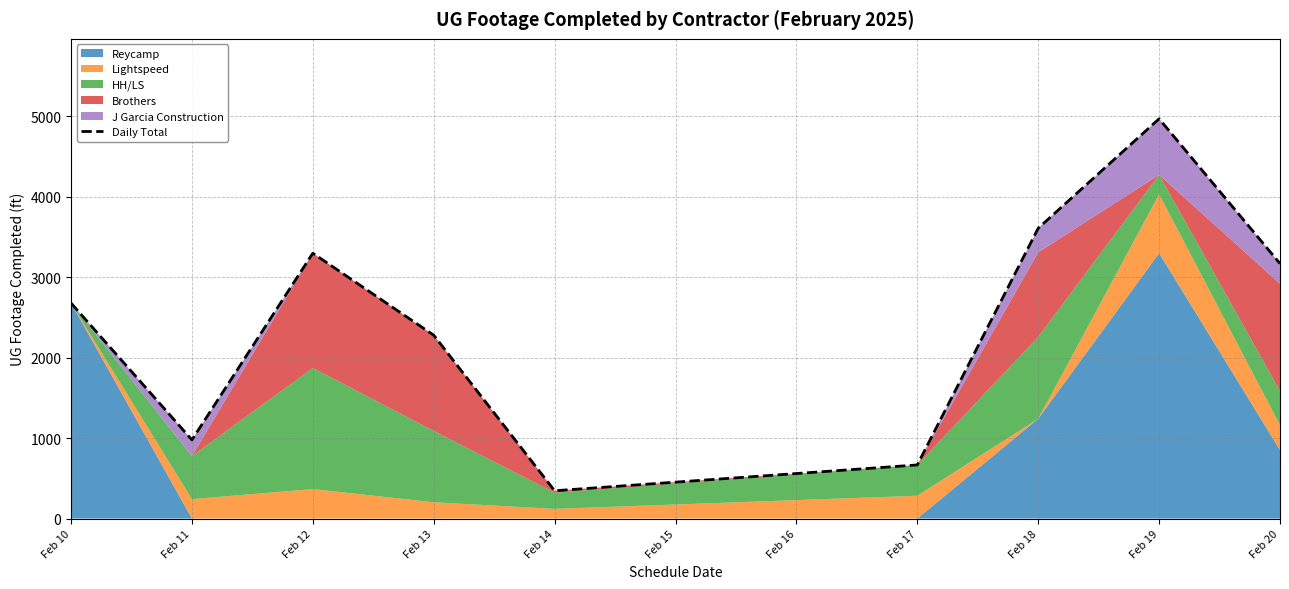

Where is the first local maximum?

Feb 12